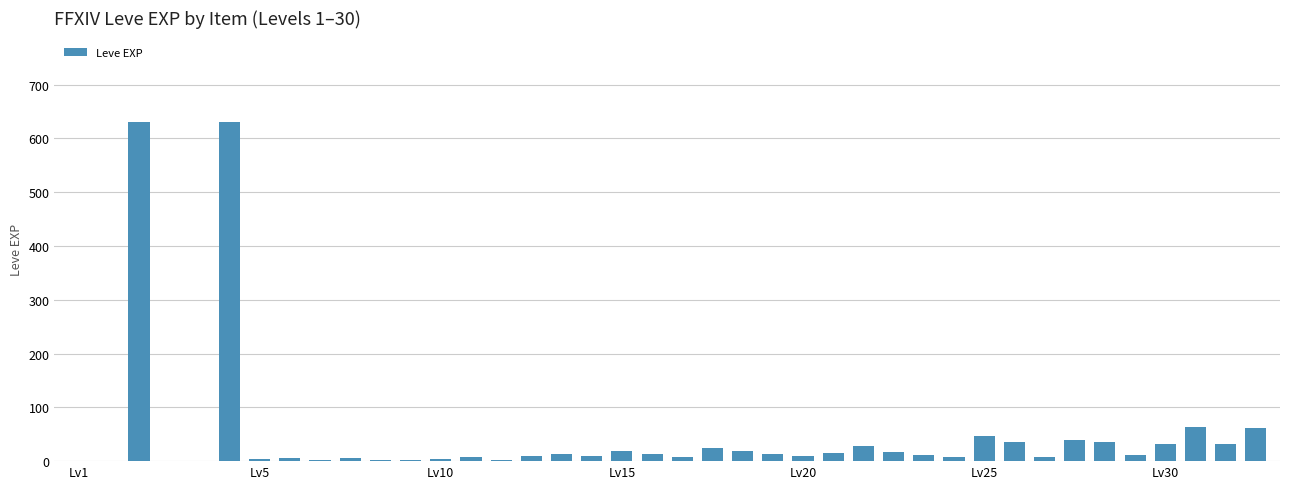

What is the maximum value shown in the chart?

630